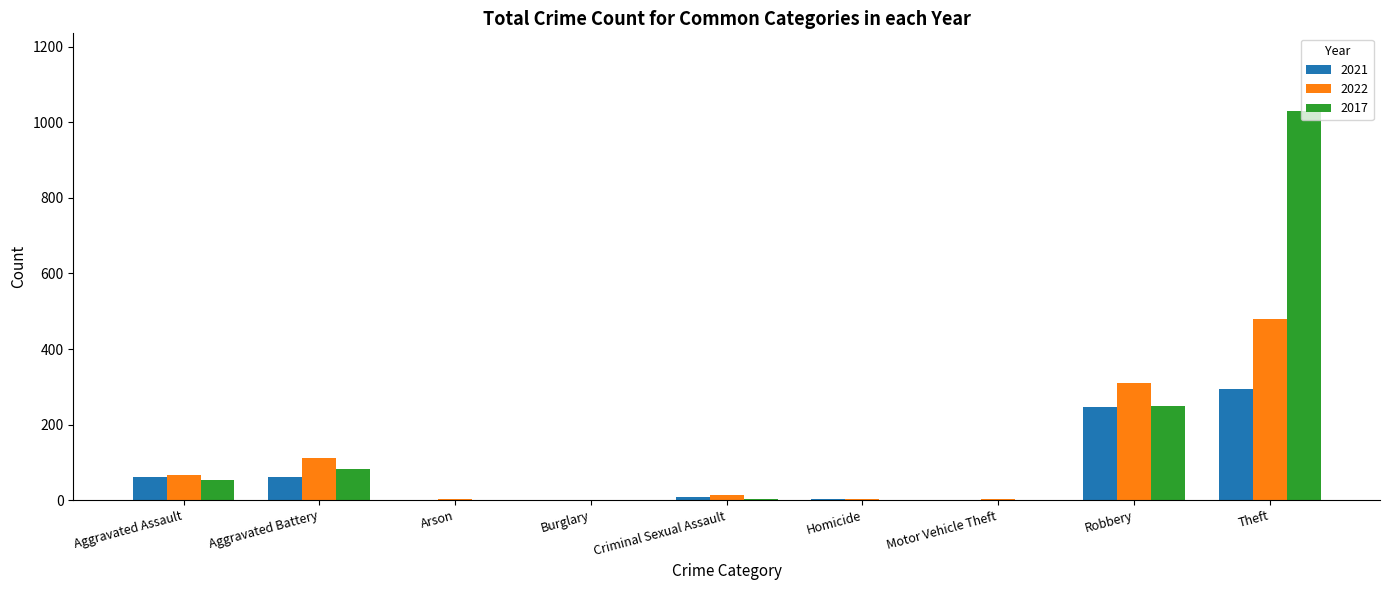

What is the maximum value shown in the chart?

1030